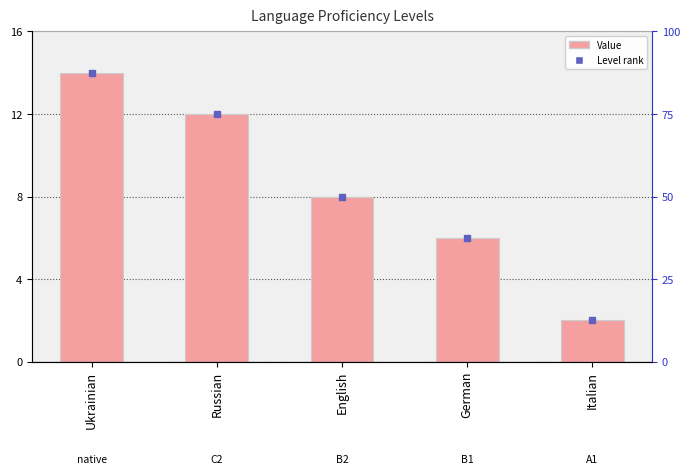

Is it true that the value at German is 6?

True